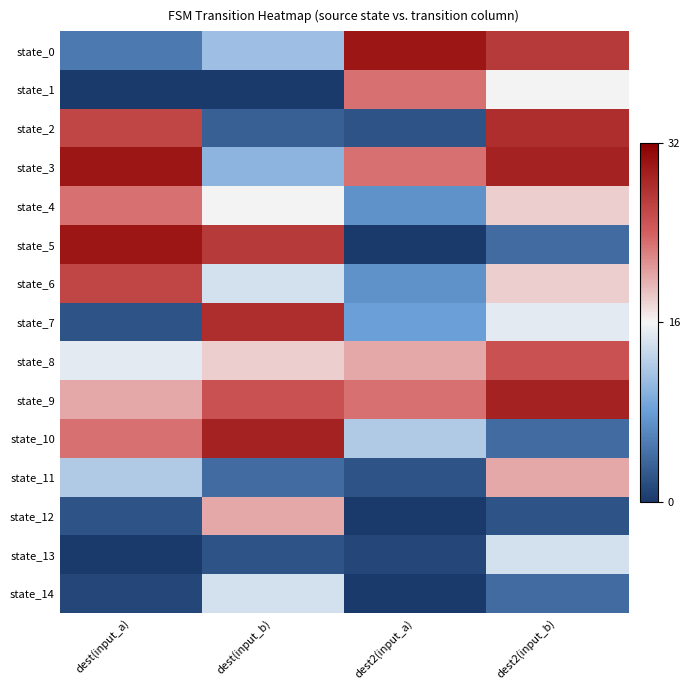

Reading left to right, what are all the values shown in this chart?

state_0: dest(input_a)=5	dest(input_b)=11	dest2(input_a)=30	dest2(input_b)=27
state_1: dest(input_a)=0	dest(input_b)=0	dest2(input_a)=23	dest2(input_b)=16
state_2: dest(input_a)=26	dest(input_b)=3	dest2(input_a)=2	dest2(input_b)=28
state_3: dest(input_a)=30	dest(input_b)=10	dest2(input_a)=23	dest2(input_b)=29
state_4: dest(input_a)=23	dest(input_b)=16	dest2(input_a)=7	dest2(input_b)=18
state_5: dest(input_a)=30	dest(input_b)=27	dest2(input_a)=0	dest2(input_b)=4
state_6: dest(input_a)=26	dest(input_b)=14	dest2(input_a)=7	dest2(input_b)=18
state_7: dest(input_a)=2	dest(input_b)=28	dest2(input_a)=8	dest2(input_b)=15
state_8: dest(input_a)=15	dest(input_b)=18	dest2(input_a)=20	dest2(input_b)=25
state_9: dest(input_a)=20	dest(input_b)=25	dest2(input_a)=23	dest2(input_b)=29
state_10: dest(input_a)=23	dest(input_b)=29	dest2(input_a)=12	dest2(input_b)=4
state_11: dest(input_a)=12	dest(input_b)=4	dest2(input_a)=2	dest2(input_b)=20
state_12: dest(input_a)=2	dest(input_b)=20	dest2(input_a)=0	dest2(input_b)=2
state_13: dest(input_a)=0	dest(input_b)=2	dest2(input_a)=1	dest2(input_b)=14
state_14: dest(input_a)=1	dest(input_b)=14	dest2(input_a)=0	dest2(input_b)=4